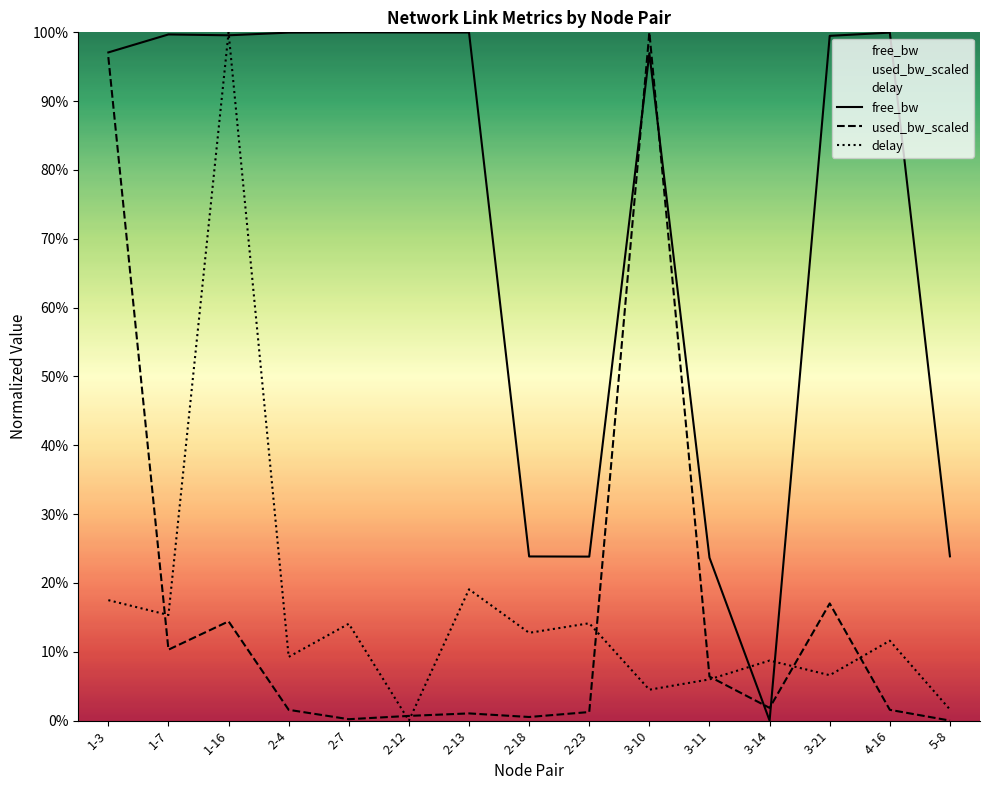

At 3-21, list the series in order from largest to smallest.

free_bw, used_bw_scaled, delay